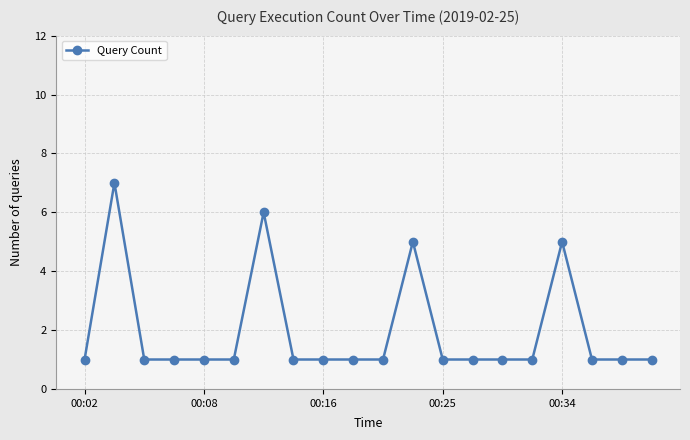

Reading left to right, transcribe all the data shown in this chart.

1	7	1	1	1	1	6	1	1	1	1	5	1	1	1	1	5	1	1	1